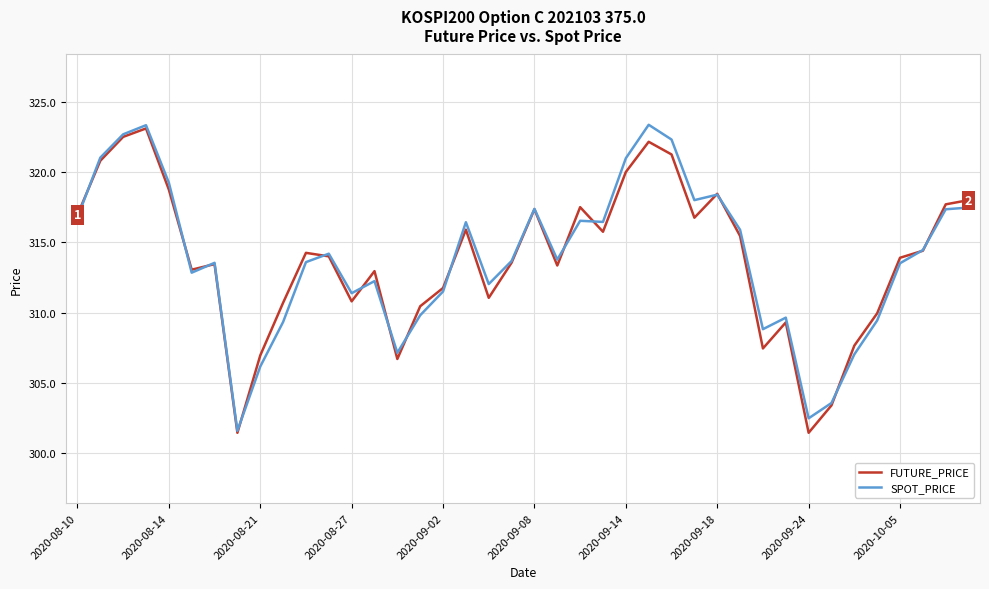

What is the highest value of the SPOT_PRICE series?

323.4